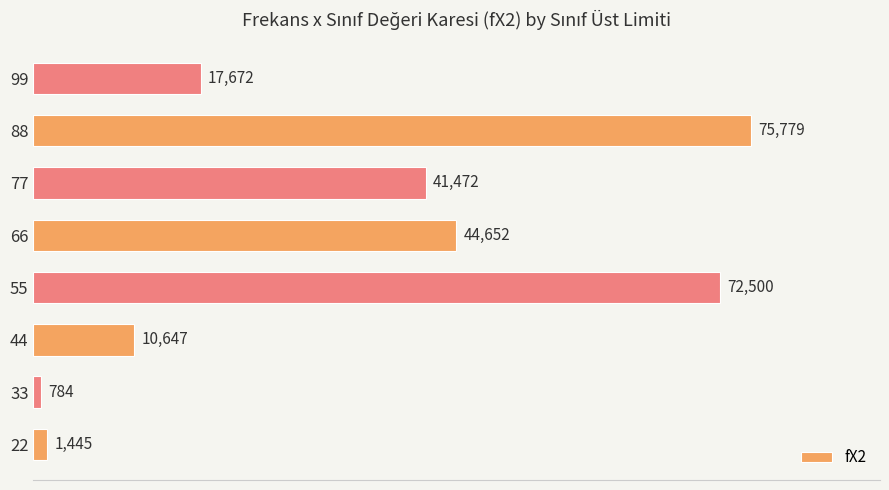

Read the value at 77, to the nearest 100.

41500